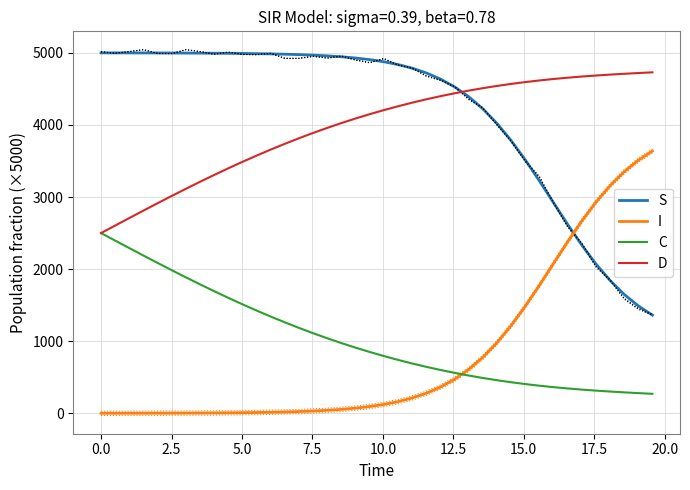

True or false: I and D cross at least once.

False